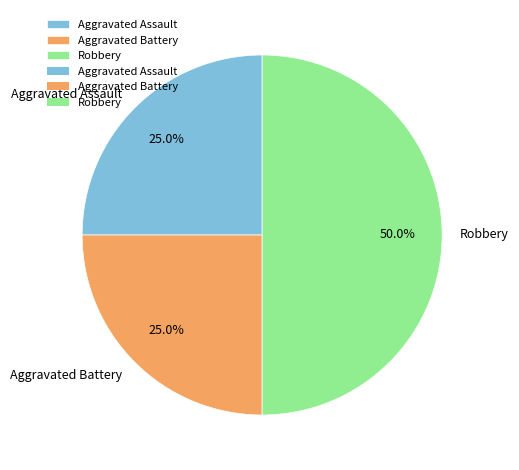

What percentage is the Aggravated Battery slice, to the nearest percent?

25%